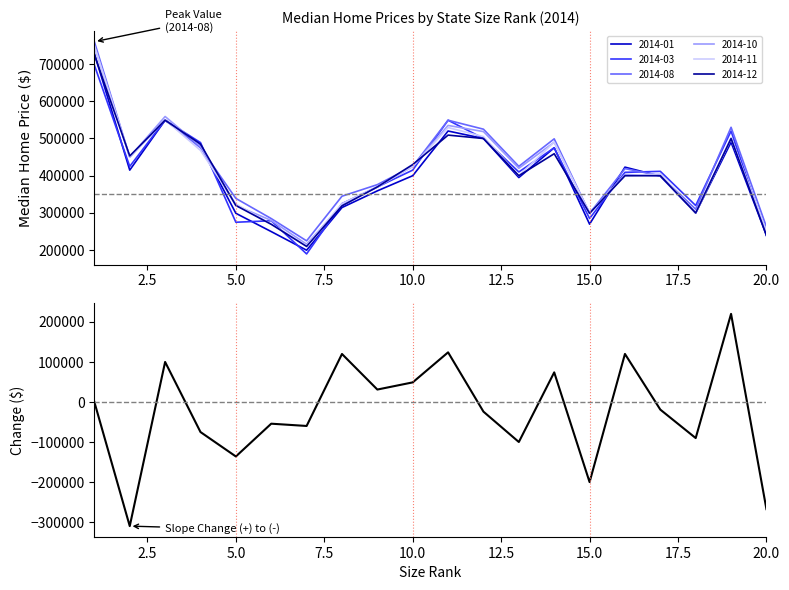

What is the lowest value of the 2014-01 series?

199900